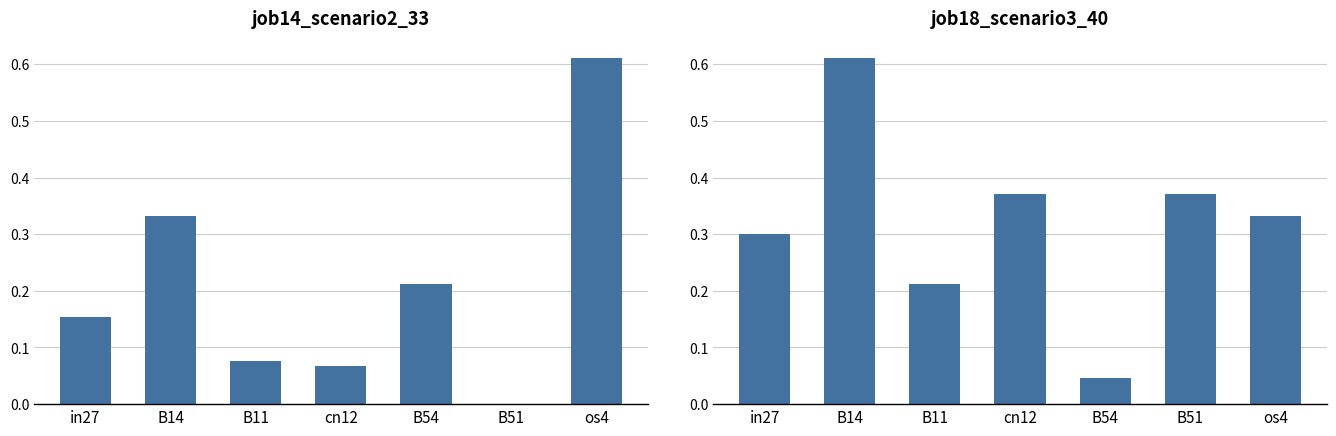

At how many categories does at least one series exceed 0?

7